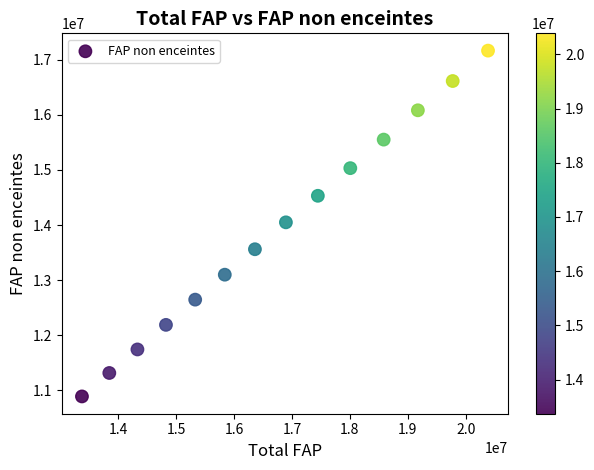

What is the range of X values (max minus min)?

7016647.0